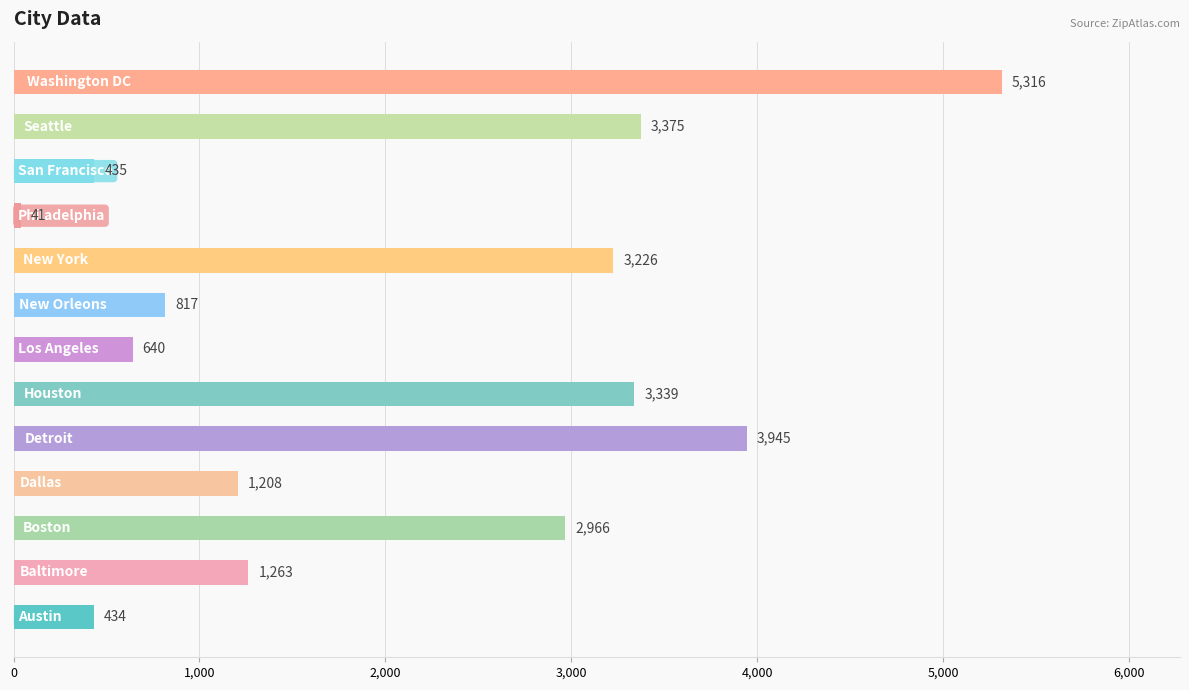

How many series are shown in this chart?

1